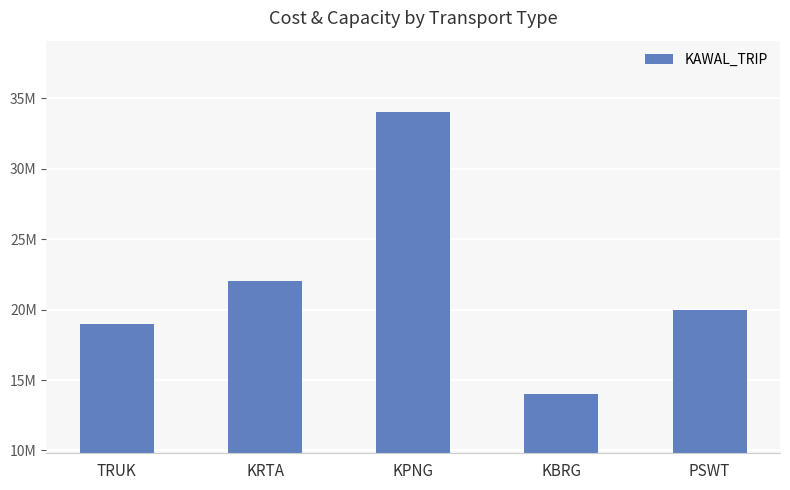

Is it true that the value at KBRG is 14000000?

True